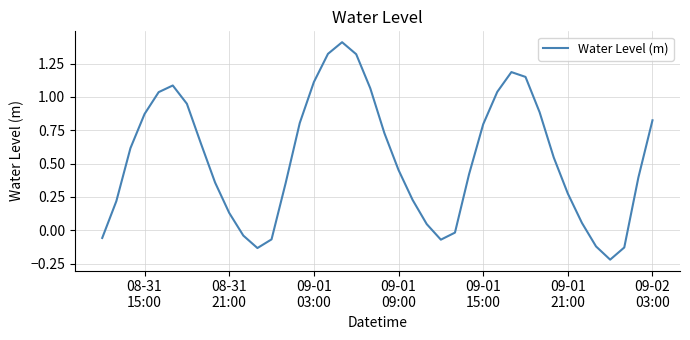

What is the greatest value displayed?

1.4